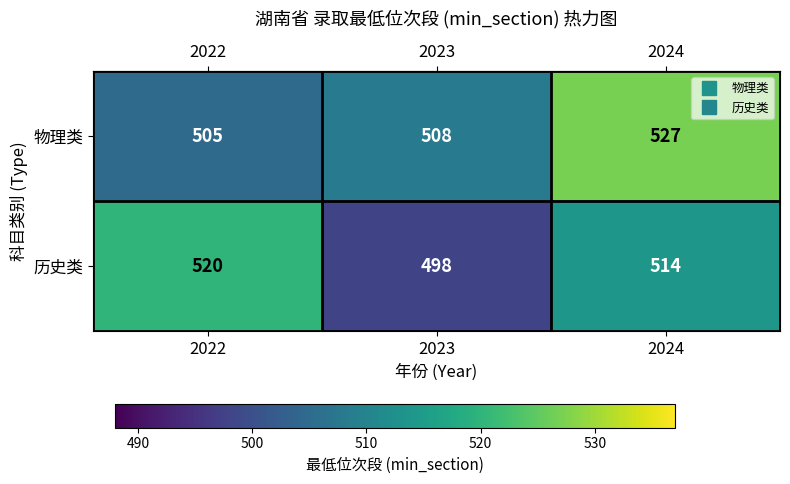

Reading right to left, list all the values displayed in this chart.

物理类: 2024=527	2023=508	2022=505
历史类: 2024=514	2023=498	2022=520